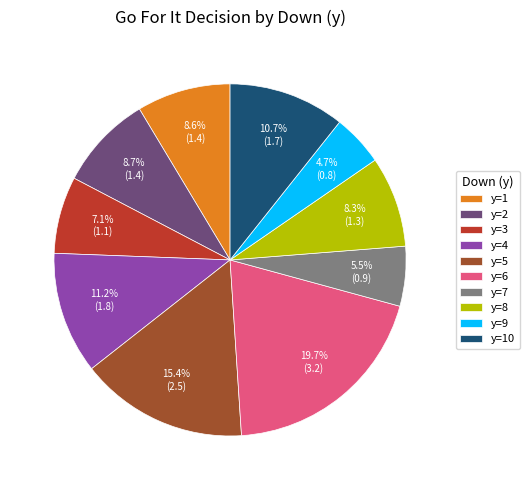

Which slice is the largest?

y=6